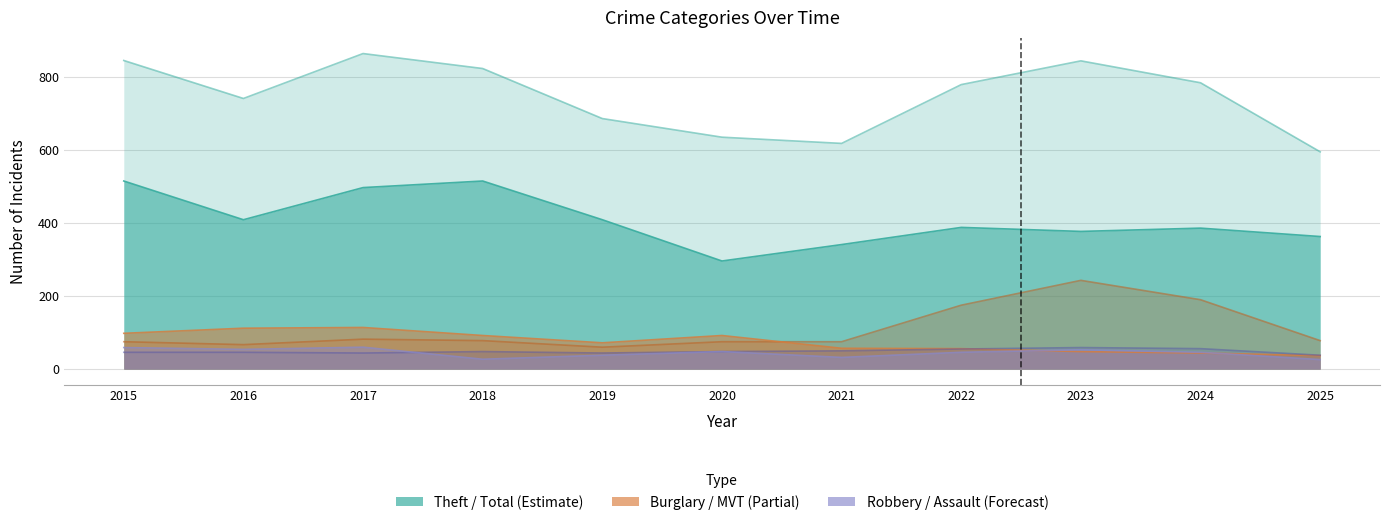

Reading left to right, transcribe all the data shown in this chart.

Total: 2015=845	2016=741	2017=864	2018=823	2019=686	2020=635	2021=618	2022=779	2023=844	2024=784	2025=595
Theft: 2015=515	2016=409	2017=497	2018=515	2019=409	2020=296	2021=341	2022=388	2023=377	2024=386	2025=363
Motor Vehicle Theft: 2015=75	2016=67	2017=82	2018=78	2019=60	2020=75	2021=75	2022=175	2023=243	2024=190	2025=78
Burglary: 2015=98	2016=112	2017=114	2018=92	2019=72	2020=92	2021=57	2022=56	2023=48	2024=44	2025=37
Aggravated Assault: 2015=46	2016=46	2017=44	2018=48	2019=44	2020=48	2021=50	2022=55	2023=59	2024=56	2025=38
Robbery: 2015=59	2016=54	2017=60	2018=27	2019=38	2020=48	2021=32	2022=46	2023=53	2024=46	2025=26